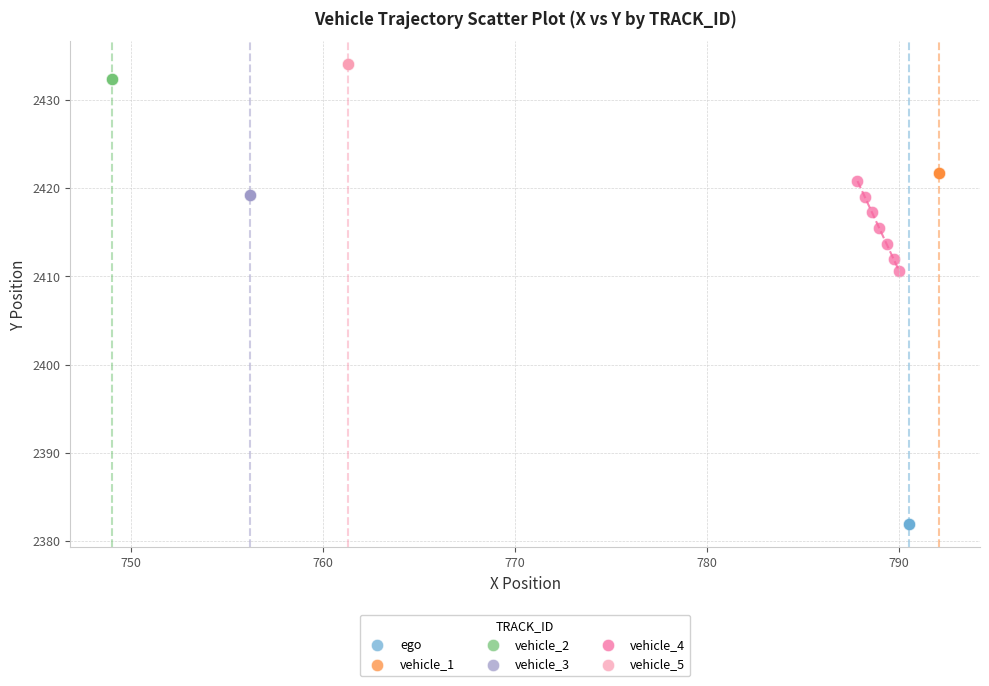

What are all the series names shown in the legend?

ego, vehicle_1, vehicle_2, vehicle_3, vehicle_4, vehicle_5